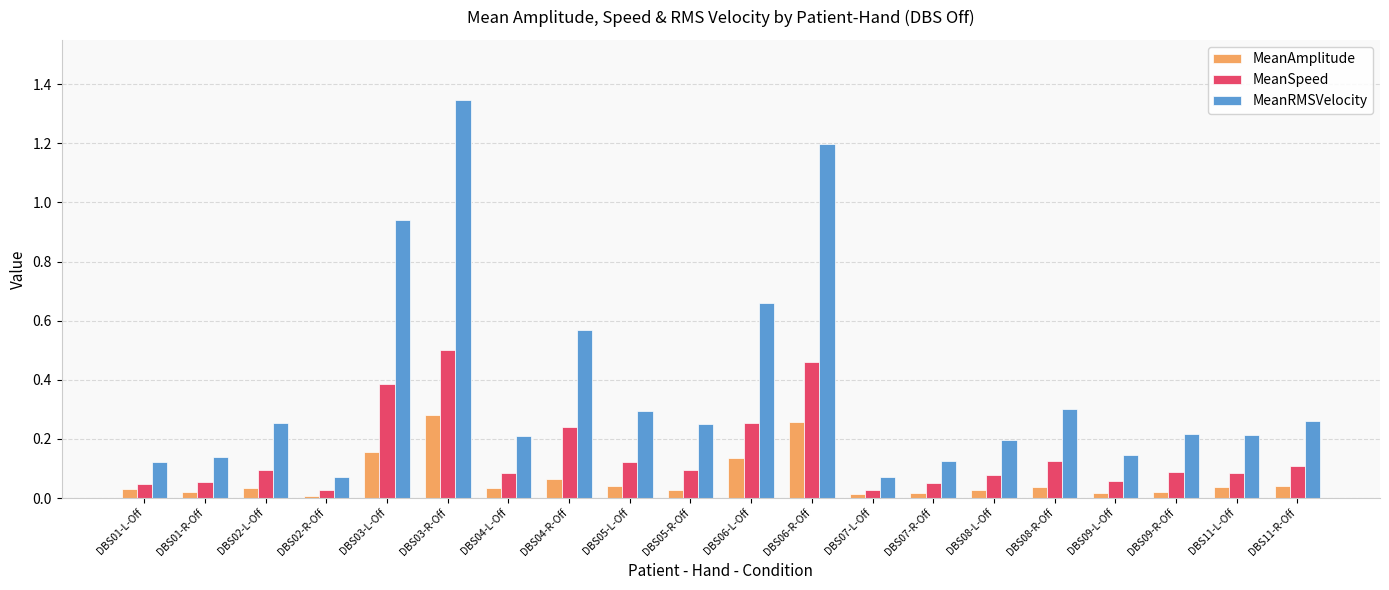

Between DBS01-R-Off and DBS11-L-Off, which series saw the biggest shift?

MeanRMSVelocity